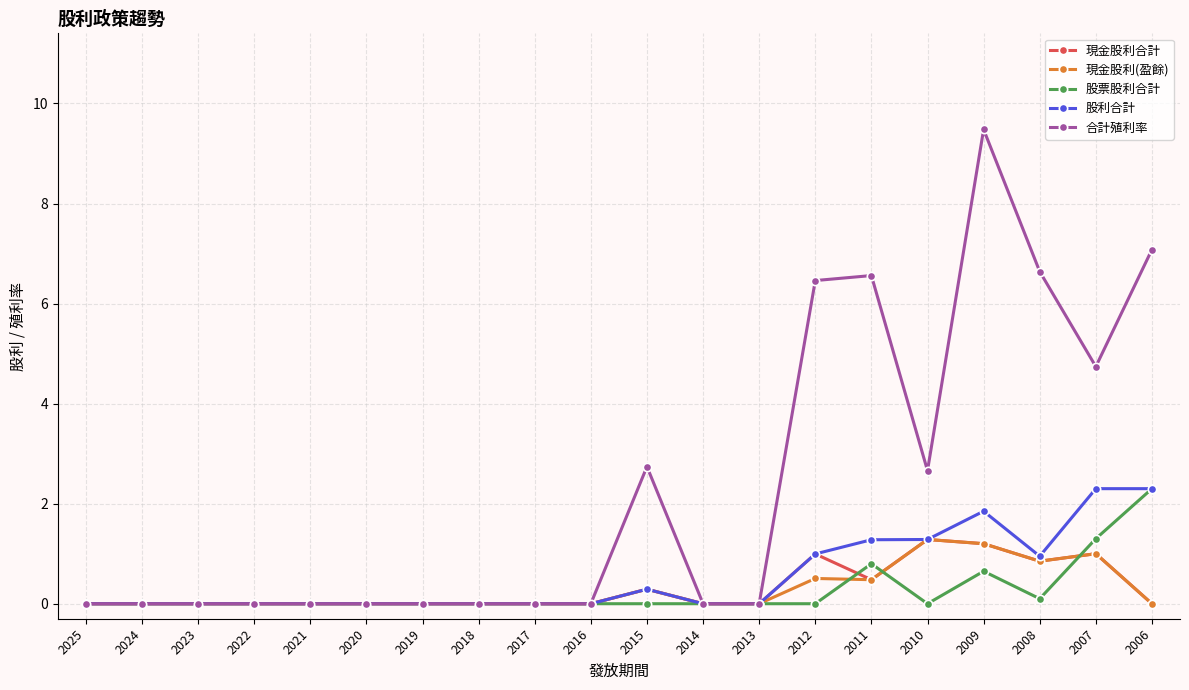

Read the 現金股利合計 value at 2015.

0.3